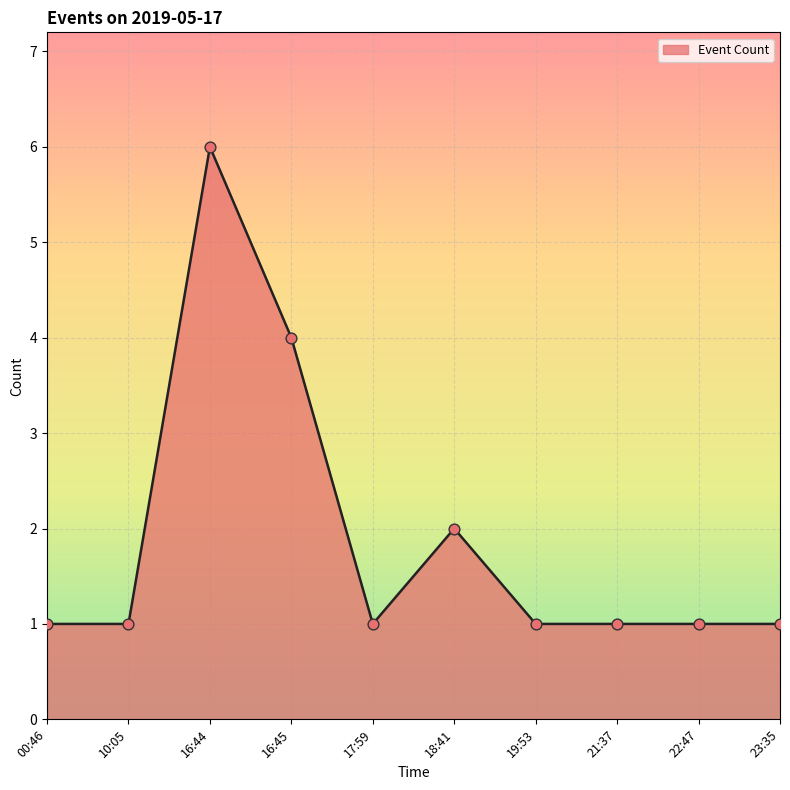

Which has a higher value, 21:37 or 18:41?

18:41